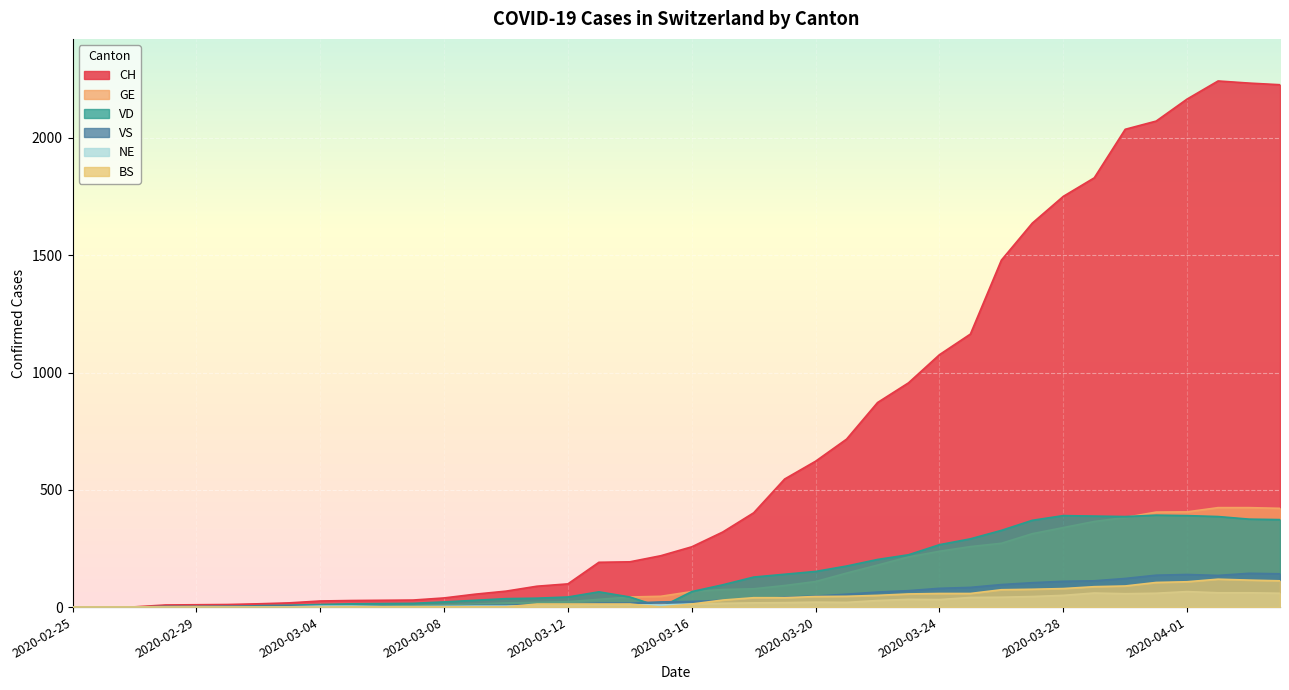

Reading left to right, what are all the values shown in this chart?

CH: 2020-02-25=0	2020-02-26=1	2020-02-27=1	2020-02-28=9	2020-02-29=10	2020-03-01=11	2020-03-02=14	2020-03-03=18	2020-03-04=26	2020-03-05=28	2020-03-06=29	2020-03-07=30	2020-03-08=39	2020-03-09=55	2020-03-10=68	2020-03-11=89	2020-03-12=99	2020-03-13=191	2020-03-14=193	2020-03-15=219	2020-03-16=257	2020-03-17=320	2020-03-18=402	2020-03-19=546	2020-03-20=622	2020-03-21=716	2020-03-22=872	2020-03-23=956	2020-03-24=1076	2020-03-25=1164	2020-03-26=1479	2020-03-27=1637	2020-03-28=1751	2020-03-29=1830	2020-03-30=2037	2020-03-31=2072	2020-04-01=2166	2020-04-02=2243	2020-04-03=2234	2020-04-04=2227
GE: 2020-02-25=0	2020-02-26=1	2020-02-27=1	2020-02-28=2	2020-02-29=3	2020-03-01=3	2020-03-02=3	2020-03-03=4	2020-03-04=4	2020-03-05=5	2020-03-06=7	2020-03-07=7	2020-03-08=9	2020-03-09=13	2020-03-10=18	2020-03-11=20	2020-03-12=23	2020-03-13=33	2020-03-14=43	2020-03-15=46	2020-03-16=66	2020-03-17=75	2020-03-18=78	2020-03-19=92	2020-03-20=109	2020-03-21=145	2020-03-22=179	2020-03-23=214	2020-03-24=238	2020-03-25=258	2020-03-26=272	2020-03-27=313	2020-03-28=339	2020-03-29=365	2020-03-30=382	2020-03-31=405	2020-04-01=406	2020-04-02=424	2020-04-03=424	2020-04-04=421
VD: 2020-02-25=0	2020-02-26=0	2020-02-27=0	2020-02-28=0	2020-02-29=0	2020-03-01=0	2020-03-02=6	2020-03-03=8	2020-03-04=11	2020-03-05=14	2020-03-06=15	2020-03-07=16	2020-03-08=22	2020-03-09=29	2020-03-10=36	2020-03-11=38	2020-03-12=43	2020-03-13=65	2020-03-14=43	2020-03-15=0	2020-03-16=66	2020-03-17=95	2020-03-18=128	2020-03-19=140	2020-03-20=152	2020-03-21=175	2020-03-22=203	2020-03-23=223	2020-03-24=266	2020-03-25=291	2020-03-26=327	2020-03-27=370	2020-03-28=390	2020-03-29=388	2020-03-30=386	2020-03-31=392	2020-04-01=390	2020-04-02=386	2020-04-03=375	2020-04-04=373
VS: 2020-02-25=0	2020-02-26=0	2020-02-27=0	2020-02-28=3	2020-02-29=3	2020-03-01=4	2020-03-02=4	2020-03-03=5	2020-03-04=6	2020-03-05=3	2020-03-06=3	2020-03-07=0	2020-03-08=3	2020-03-09=7	2020-03-10=8	2020-03-11=11	2020-03-12=12	2020-03-13=17	2020-03-14=17	2020-03-15=22	2020-03-16=24	2020-03-17=29	2020-03-18=33	2020-03-19=42	2020-03-20=47	2020-03-21=55	2020-03-22=64	2020-03-23=70	2020-03-24=80	2020-03-25=84	2020-03-26=96	2020-03-27=104	2020-03-28=110	2020-03-29=112	2020-03-30=122	2020-03-31=136	2020-04-01=139	2020-04-02=135	2020-04-03=144	2020-04-04=142
NE: 2020-02-25=0	2020-02-26=0	2020-02-27=0	2020-02-28=0	2020-02-29=0	2020-03-01=0	2020-03-02=0	2020-03-03=1	2020-03-04=4	2020-03-05=4	2020-03-06=2	2020-03-07=2	2020-03-08=3	2020-03-09=4	2020-03-10=4	2020-03-11=6	2020-03-12=6	2020-03-13=9	2020-03-14=10	2020-03-15=9	2020-03-16=13	2020-03-17=16	2020-03-18=18	2020-03-19=19	2020-03-20=21	2020-03-21=20	2020-03-22=28	2020-03-23=33	2020-03-24=32	2020-03-25=41	2020-03-26=42	2020-03-27=45	2020-03-28=50	2020-03-29=60	2020-03-30=57	2020-03-31=59	2020-04-01=66	2020-04-02=61	2020-04-03=61	2020-04-04=59
BS: 2020-02-25=0	2020-02-26=0	2020-02-27=0	2020-02-28=0	2020-02-29=0	2020-03-01=0	2020-03-02=0	2020-03-03=0	2020-03-04=0	2020-03-05=1	2020-03-06=1	2020-03-07=1	2020-03-08=1	2020-03-09=1	2020-03-10=1	2020-03-11=13	2020-03-12=13	2020-03-13=13	2020-03-14=13	2020-03-15=0	2020-03-16=13	2020-03-17=30	2020-03-18=40	2020-03-19=40	2020-03-20=45	2020-03-21=46	2020-03-22=50	2020-03-23=56	2020-03-24=58	2020-03-25=58	2020-03-26=74	2020-03-27=76	2020-03-28=79	2020-03-29=87	2020-03-30=90	2020-03-31=105	2020-04-01=108	2020-04-02=119	2020-04-03=115	2020-04-04=112